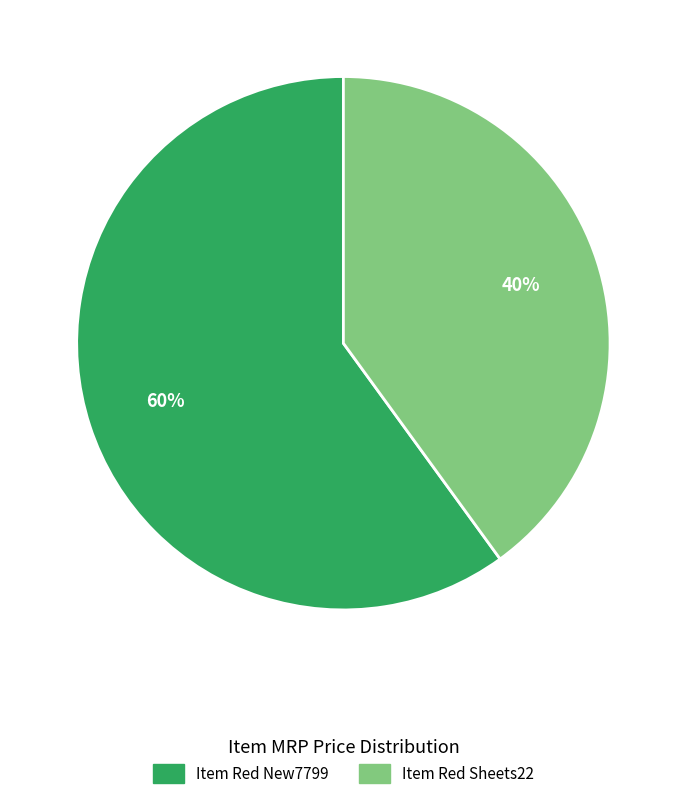

Is the sum of Item Red New7799 and Item Red Sheets22 greater than half?

Yes